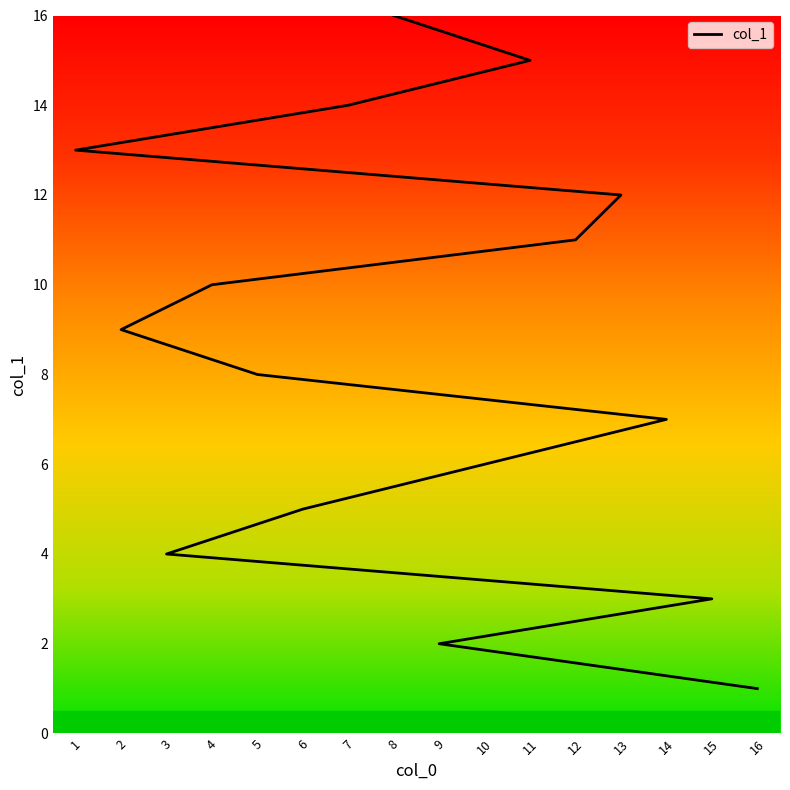

What position from the left is 4?

10